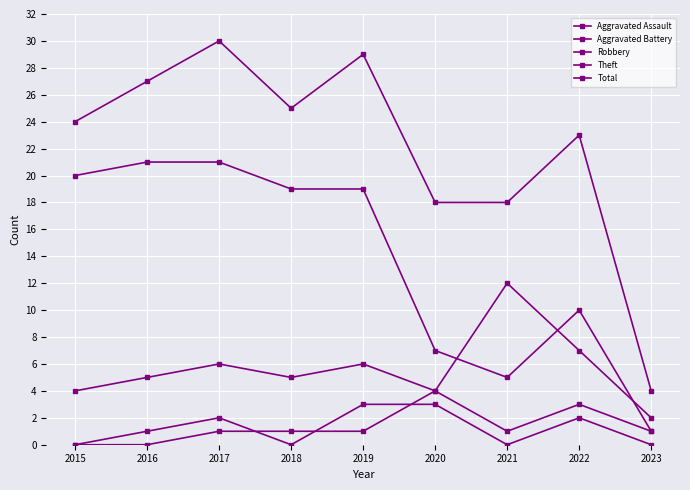

What is the difference between the Robbery values at 2016 and 2015?

1